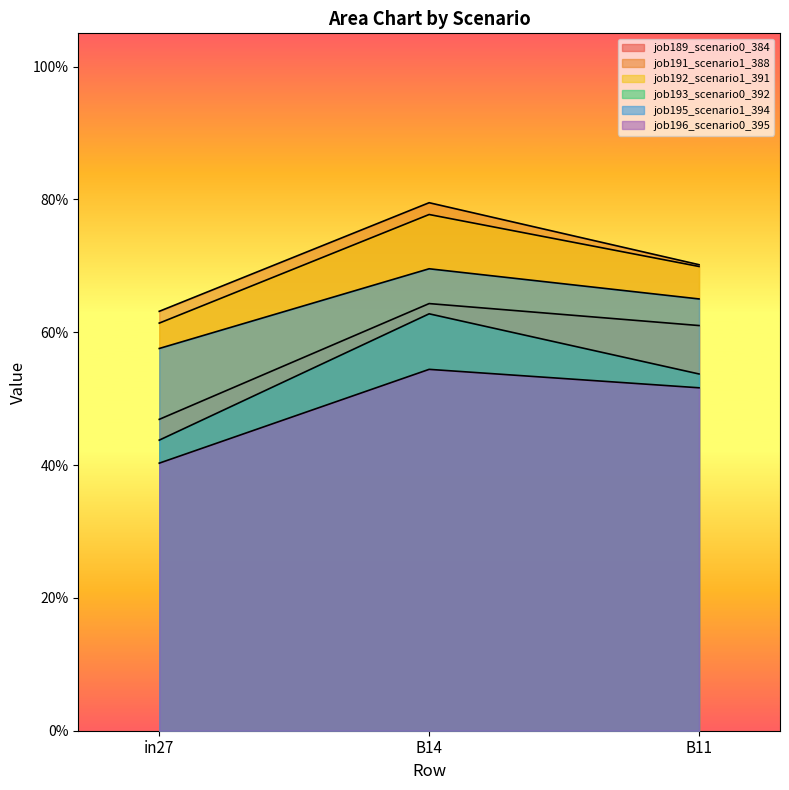

What is the label of the 1st point from the right?

B11